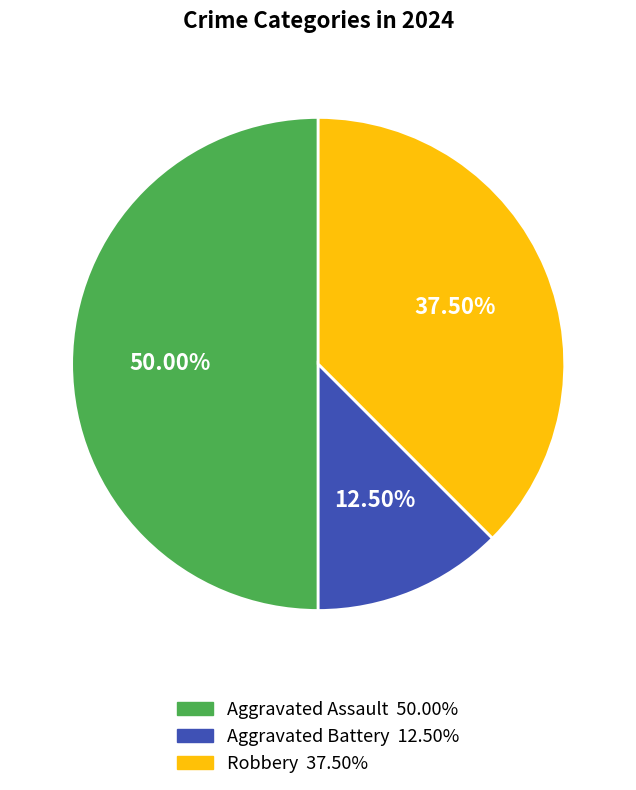

Which category has the smallest portion of the pie?

Aggravated Battery